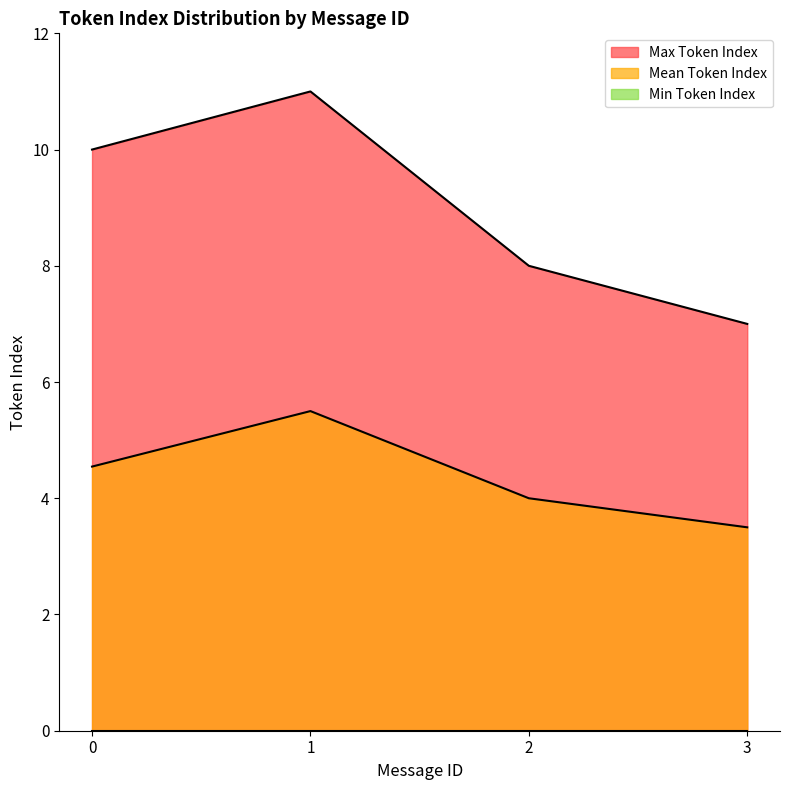

At which category is the sum across all series the highest?

1